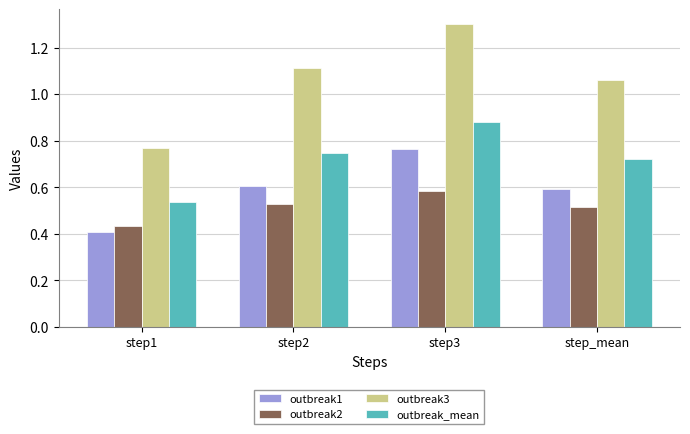

Which series has the largest range (max minus min)?

outbreak3